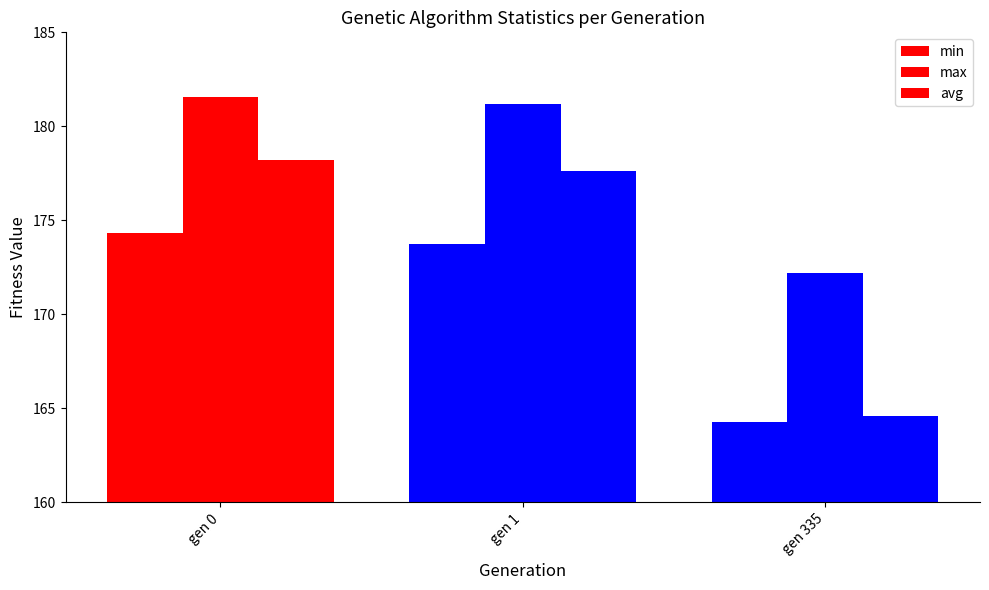

How many values in the max series are below 181?

1